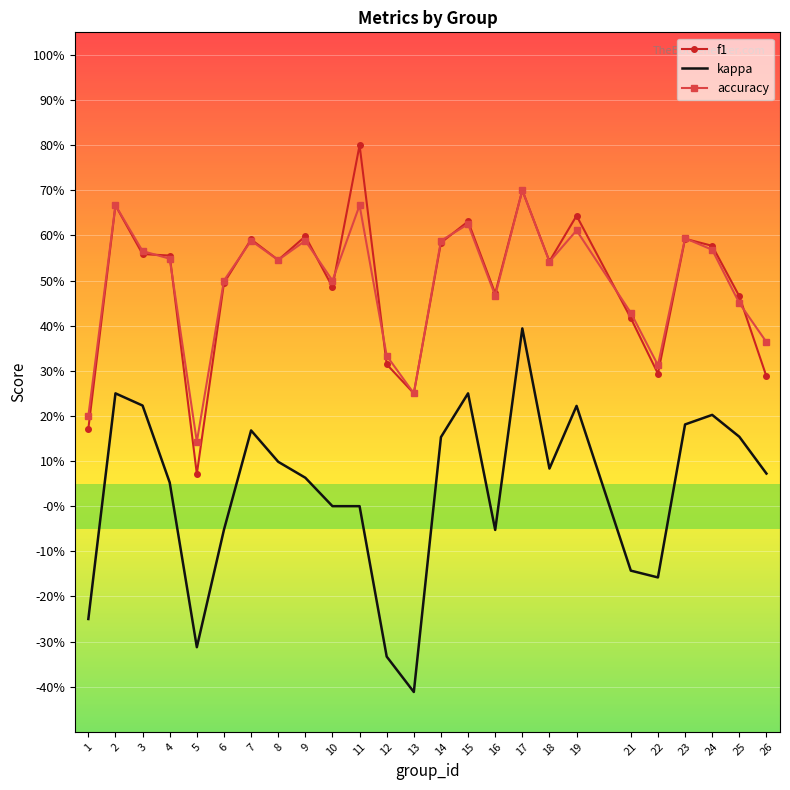

True or false: kappa and accuracy cross at least once.

False